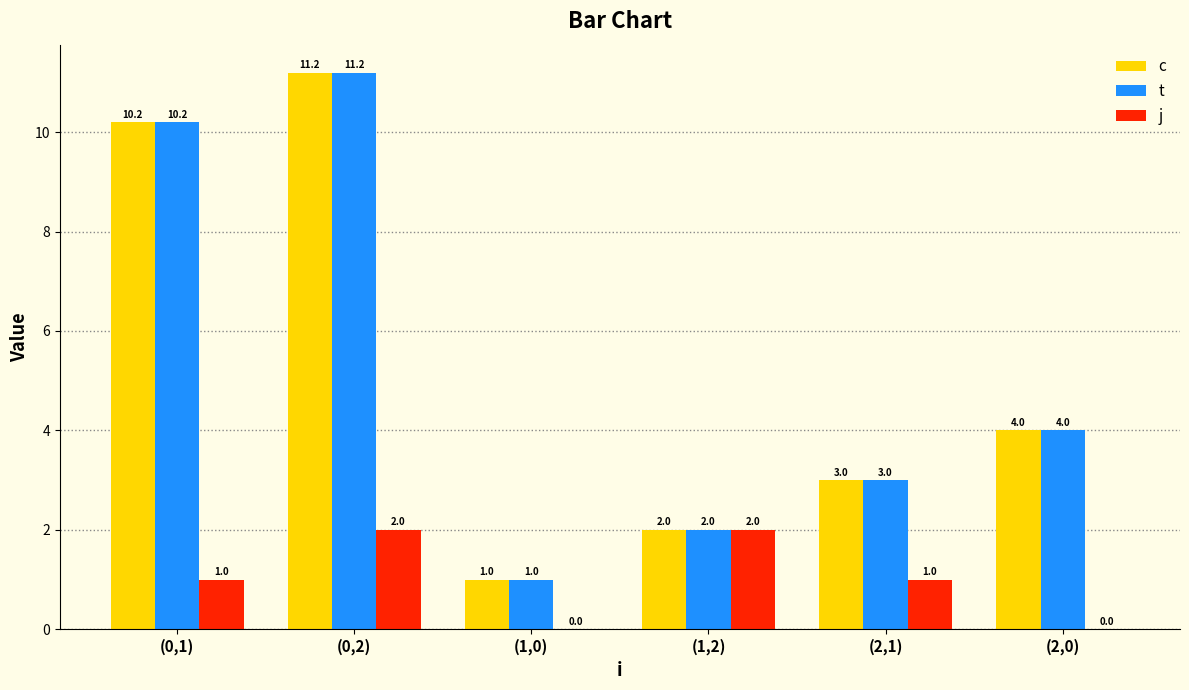

At which category is the sum across all series the highest?

(0,2)